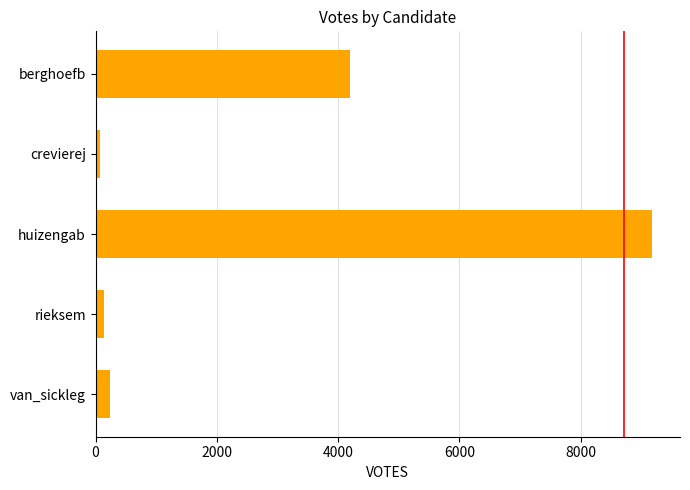

How many data points are less than 234?

2